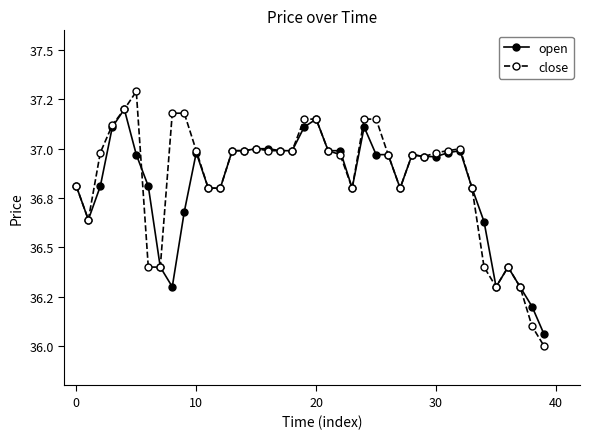

Which series has the largest total across all categories?

close